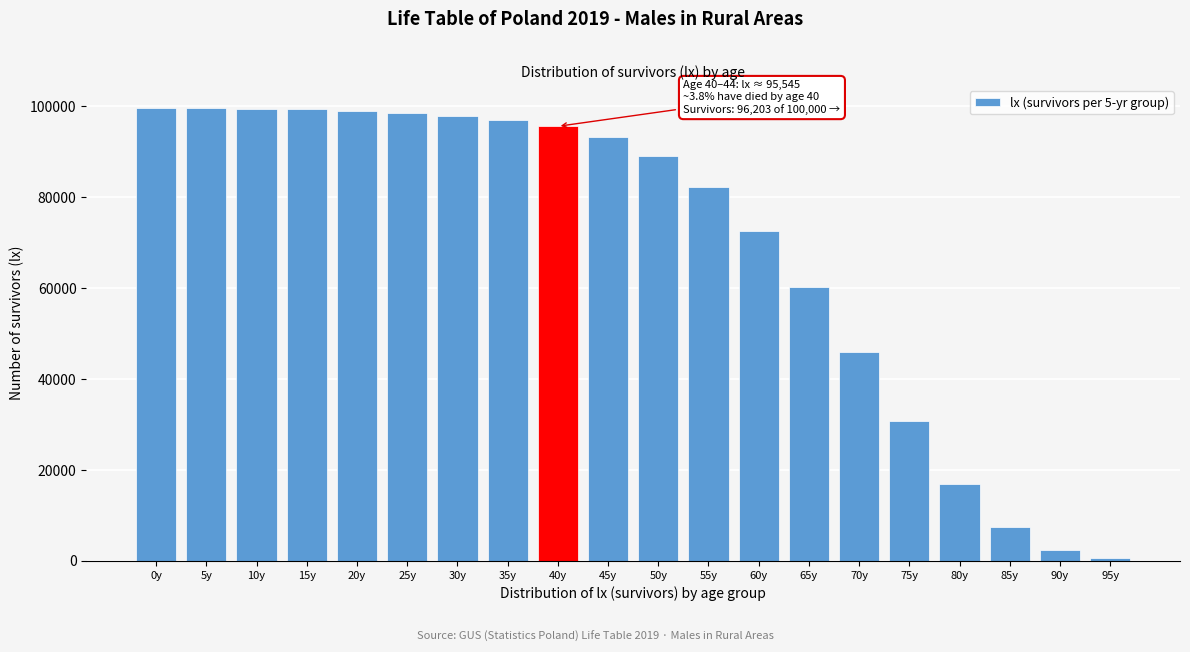

What is the label of the 13th bar from the left?

60y